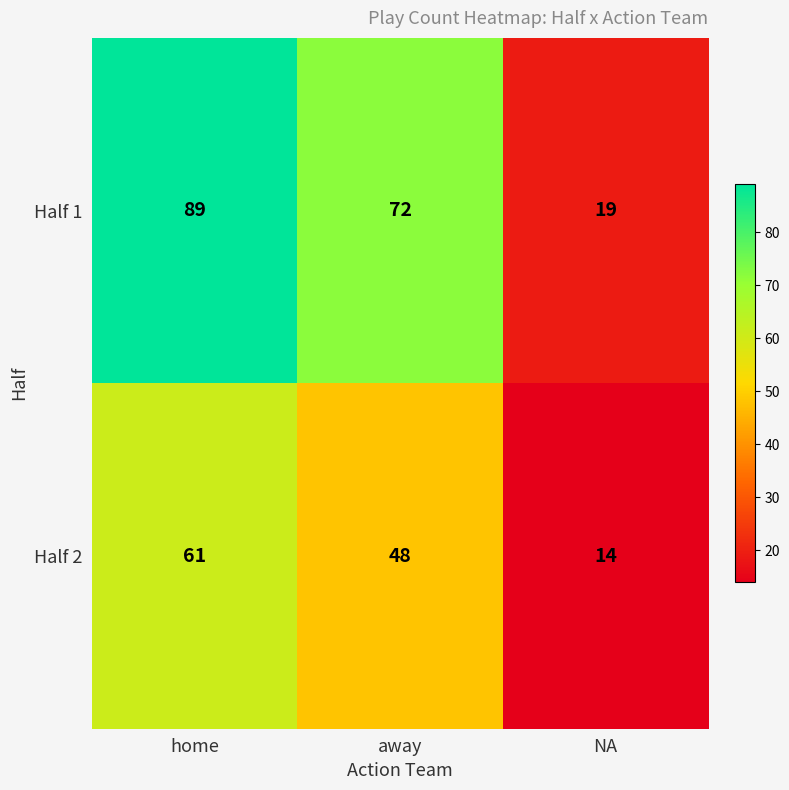

Where does the Half 1 series first go above 72?

home